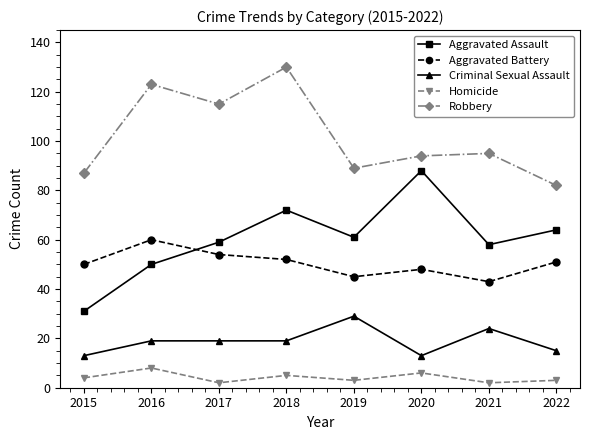

How many interior local valleys does the Robbery series have?

2